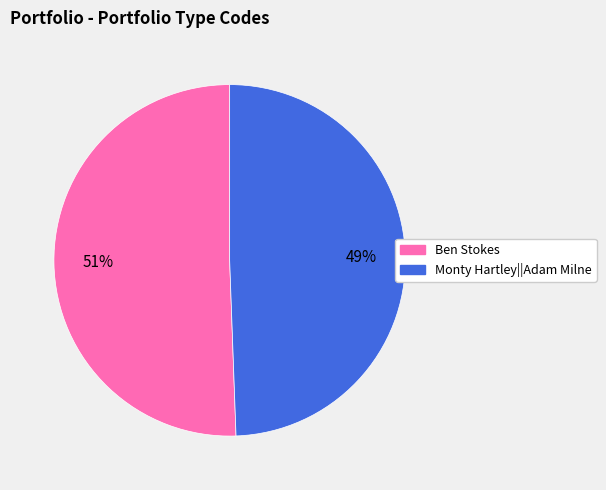

Does any single category account for the majority?

Yes